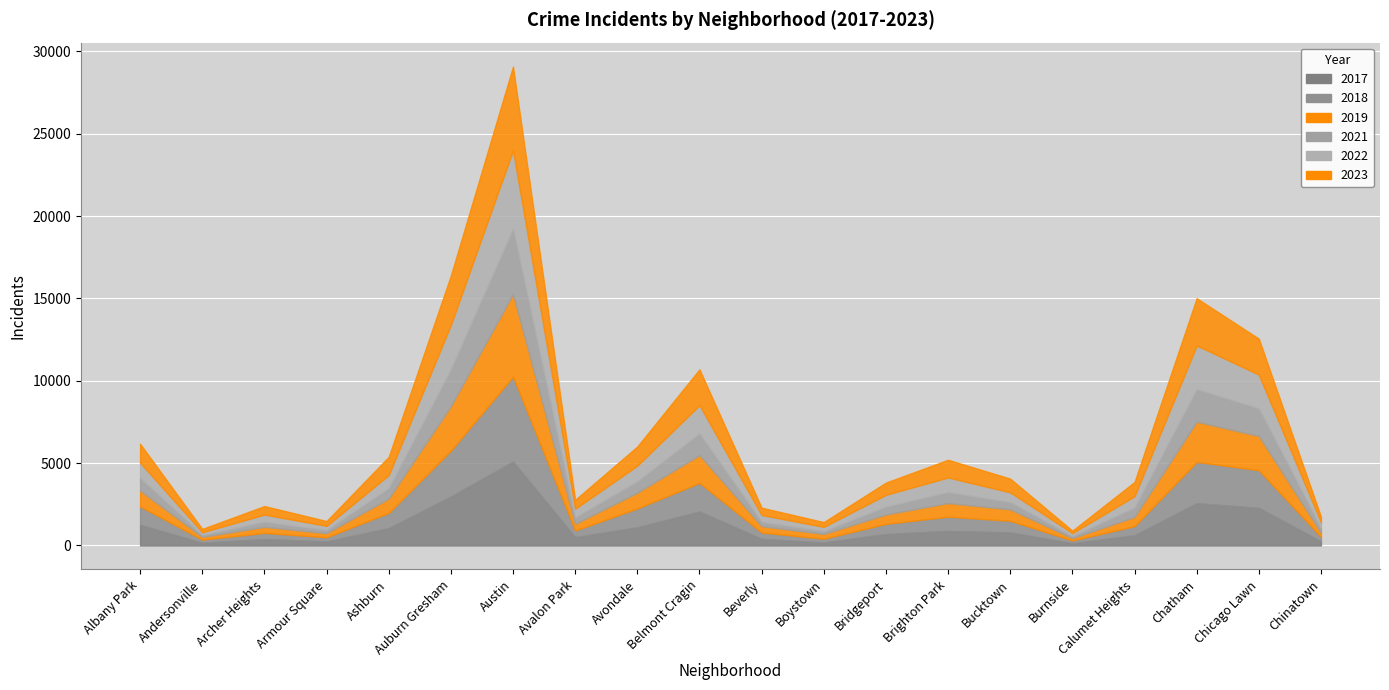

At which category is the sum across all series the highest?

6